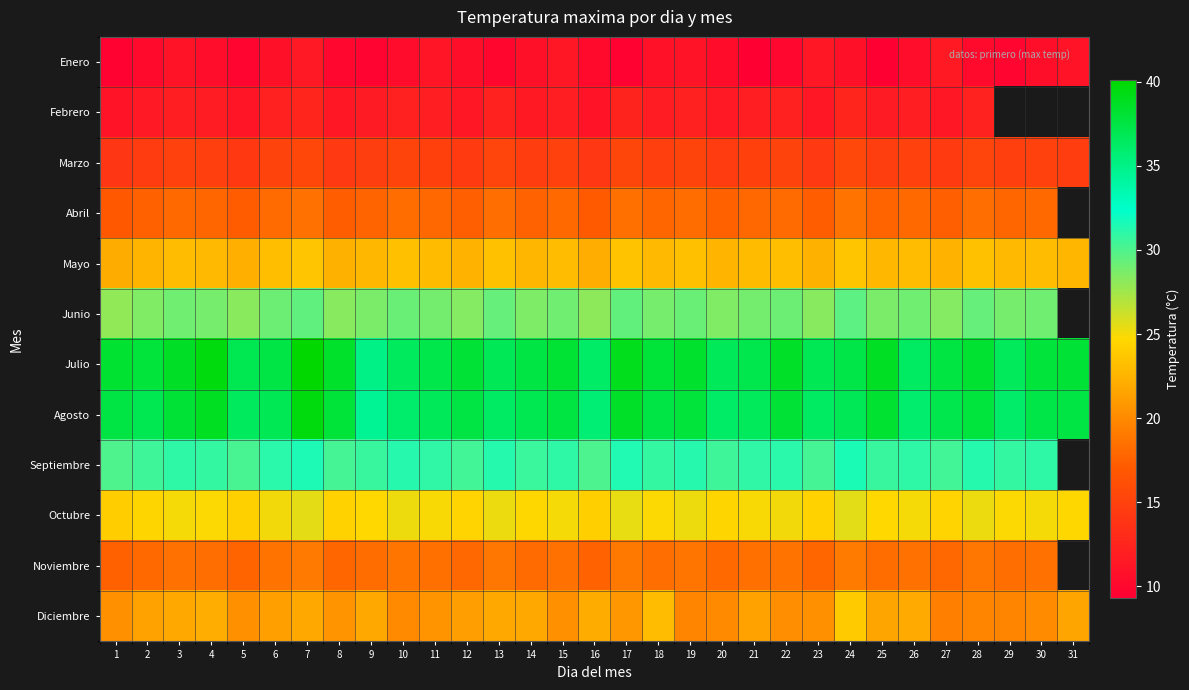

True or false: Octubre has a value of 24.5 at 2.

True